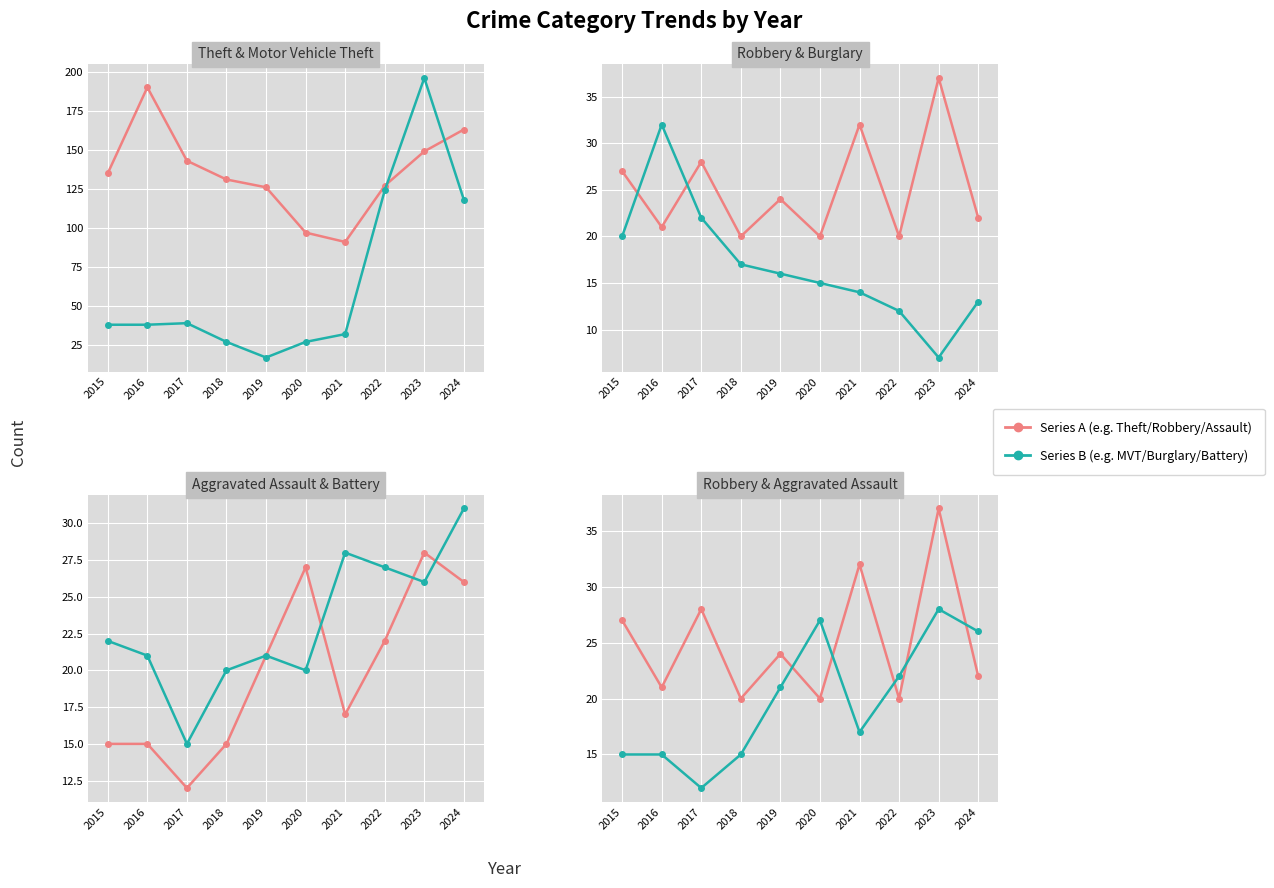

Reading right to left, list all the values displayed in this chart.

Theft: 2024=163	2023=149	2022=127	2021=91	2020=97	2019=126	2018=131	2017=143	2016=190	2015=135
Motor Vehicle Theft: 2024=118	2023=196	2022=124	2021=32	2020=27	2019=17	2018=27	2017=39	2016=38	2015=38
Robbery: 2024=22	2023=37	2022=20	2021=32	2020=20	2019=24	2018=20	2017=28	2016=21	2015=27
Burglary: 2024=13	2023=7	2022=12	2021=14	2020=15	2019=16	2018=17	2017=22	2016=32	2015=20
Aggravated Assault: 2024=26	2023=28	2022=22	2021=17	2020=27	2019=21	2018=15	2017=12	2016=15	2015=15
Aggravated Battery: 2024=31	2023=26	2022=27	2021=28	2020=20	2019=21	2018=20	2017=15	2016=21	2015=22